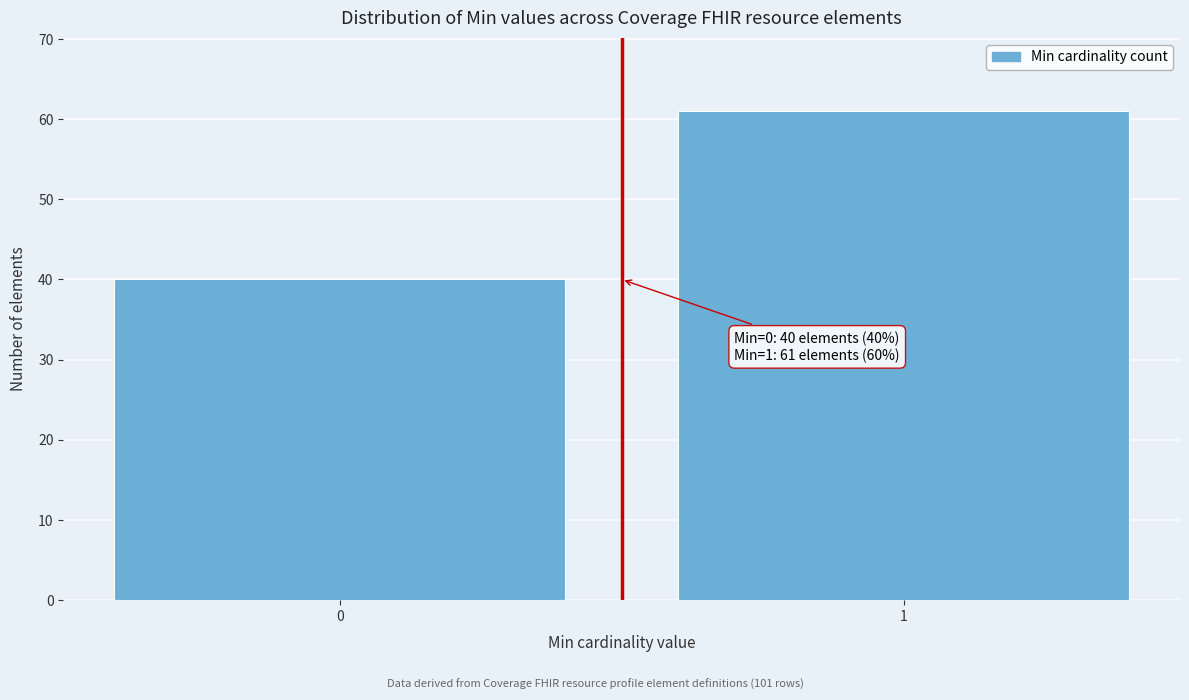

Reading right to left, what are all the values shown in this chart?

1=61	0=40